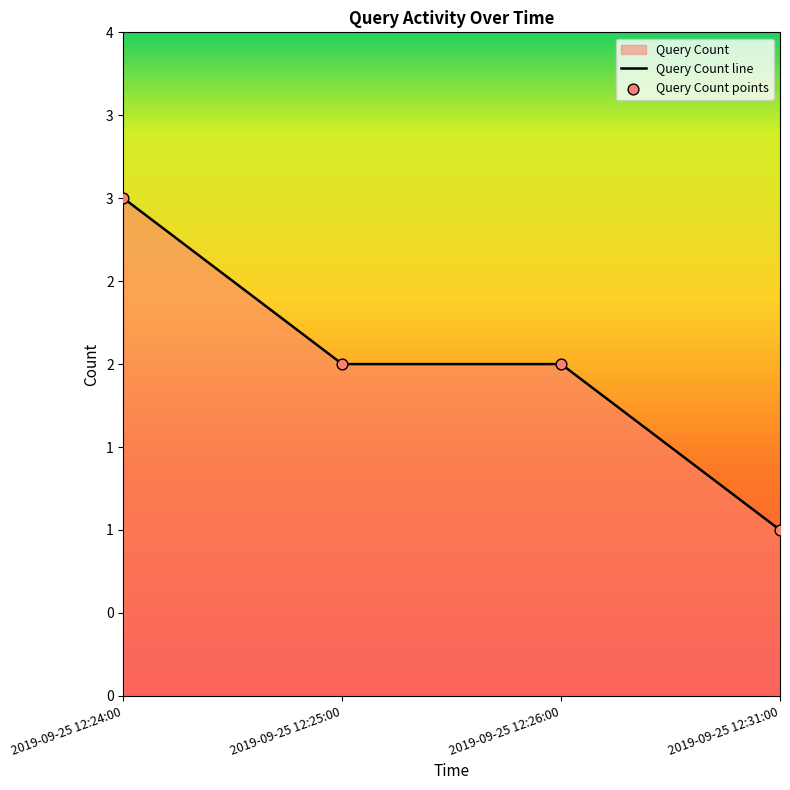

What is the ratio of the value at 2019-09-25 12:31:00 to the value at 2019-09-25 12:25:00?

0.5